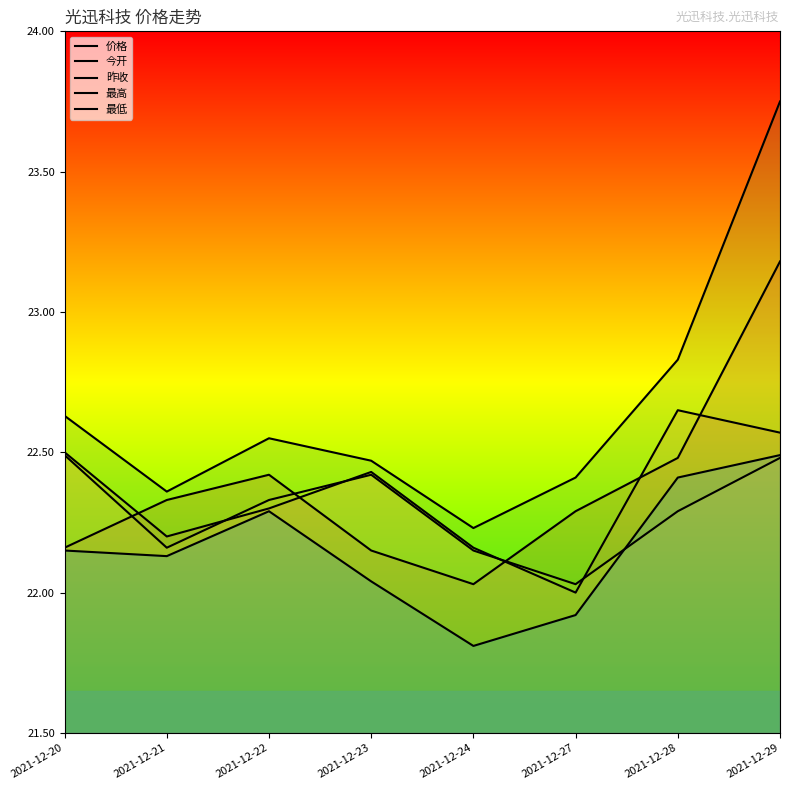

What is the value of the 价格 point at the 1st from the left?

22.2